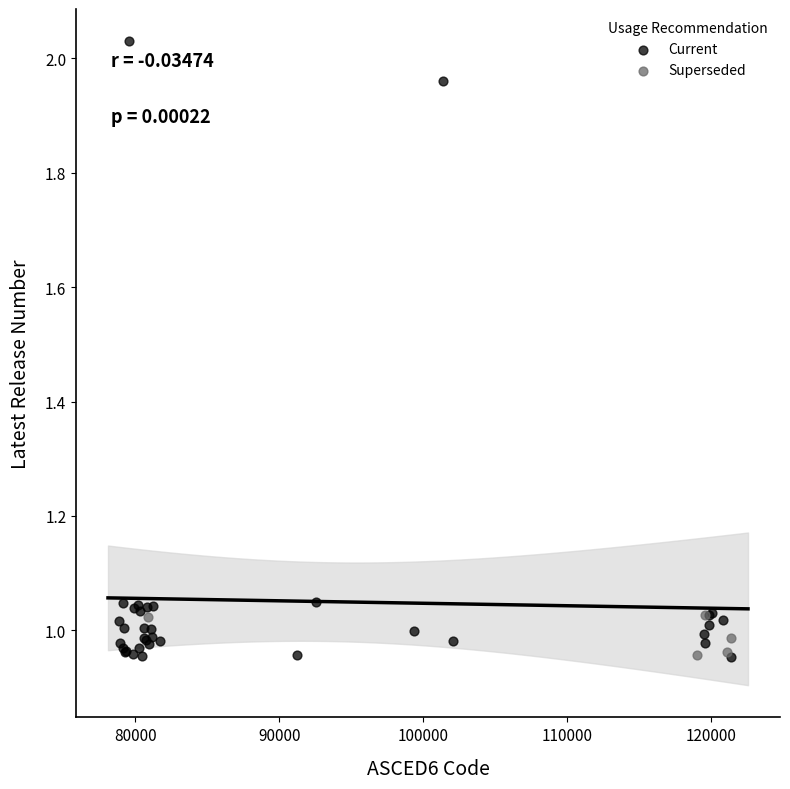

Which series reaches the maximum Y coordinate?

Current